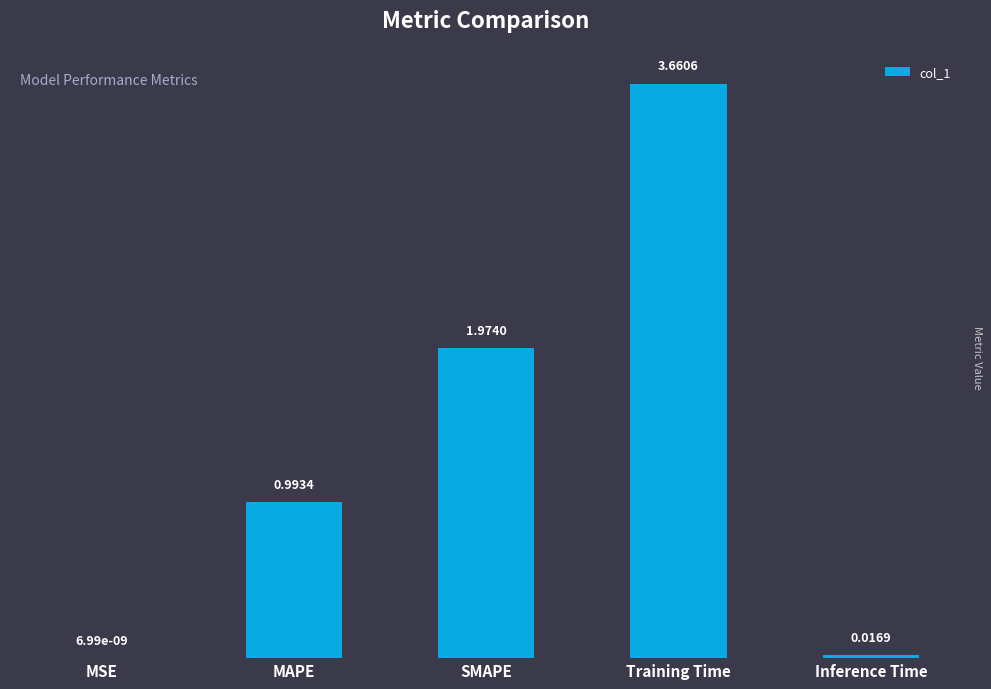

What is the sum of all values?

6.6